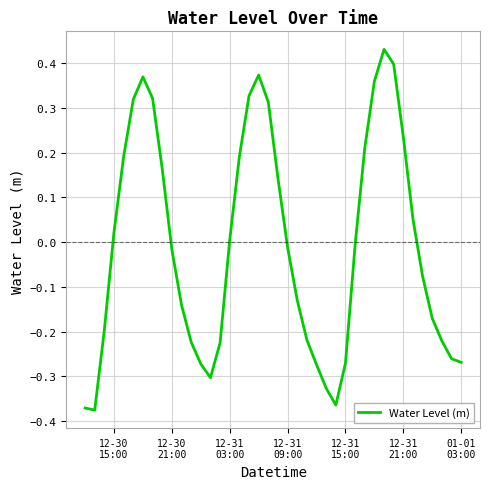

How many lines are shown in the chart?

1